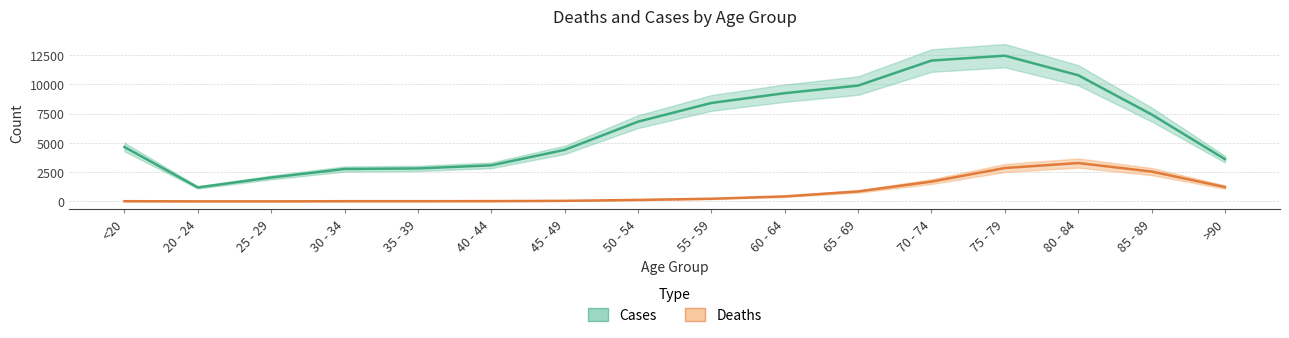

At which category does Deaths reach its first local peak?

80 - 84